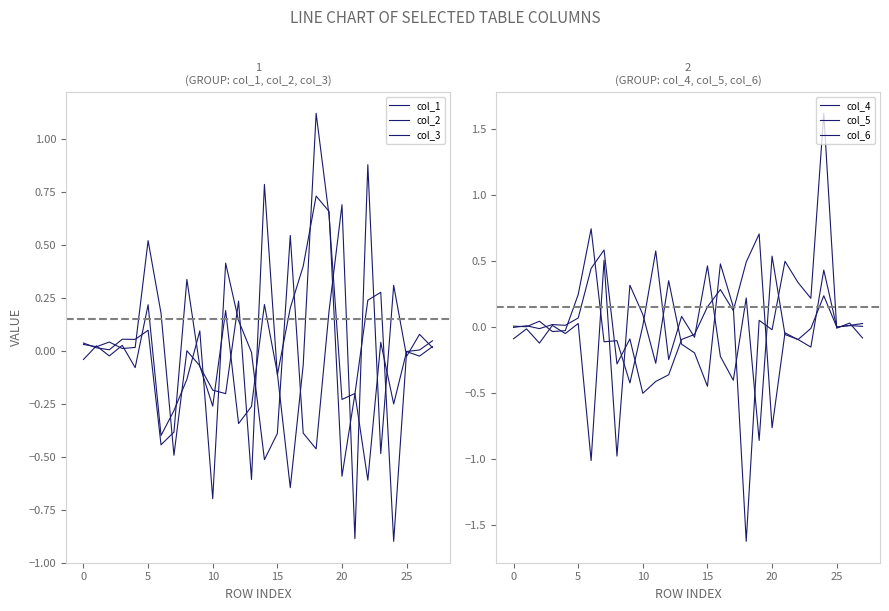

How many lines are shown in the chart?

6